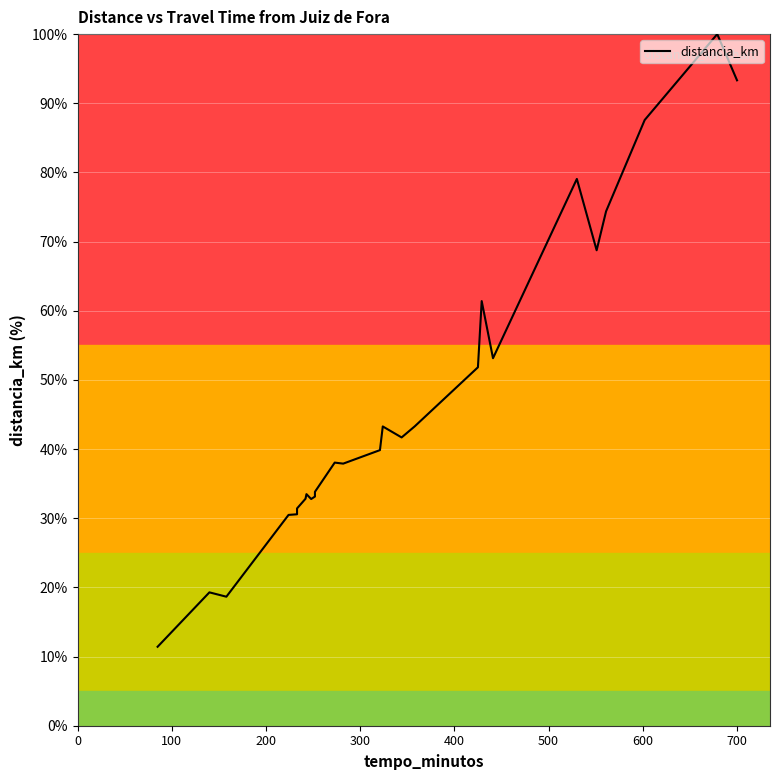

What is the maximum value shown in the chart?

100.0